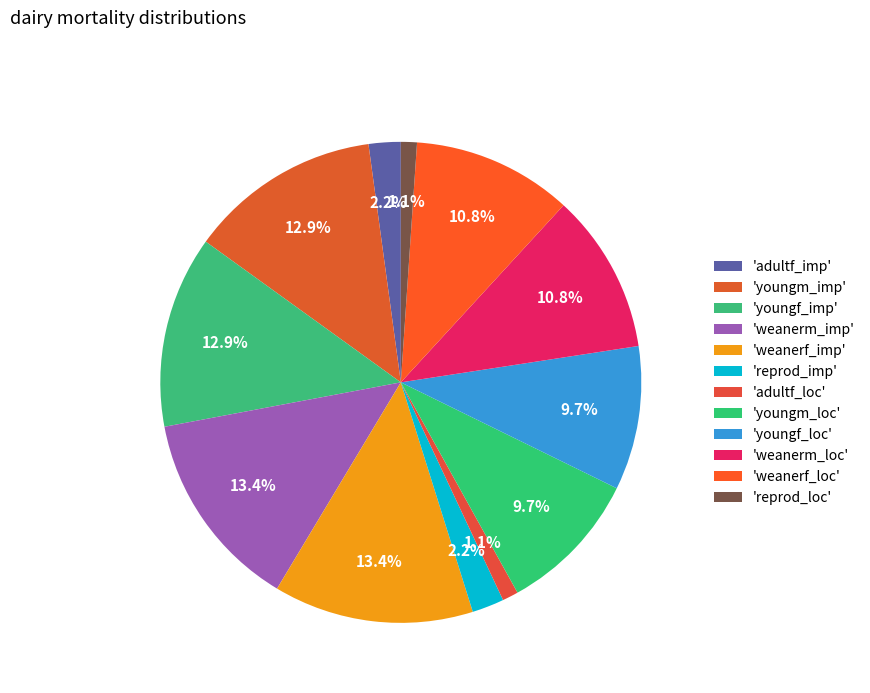

How many segments does this pie chart have?

12